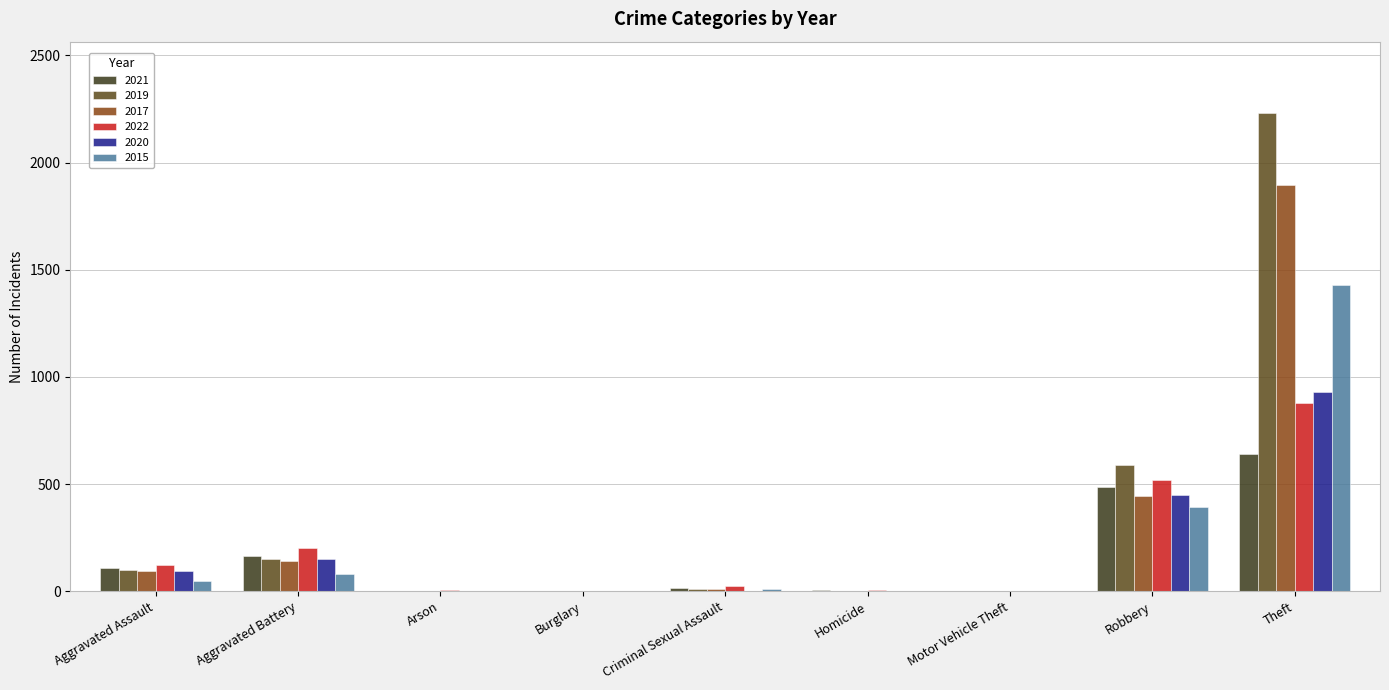

What is the difference between the 2022 values at Aggravated Battery and Robbery?

319